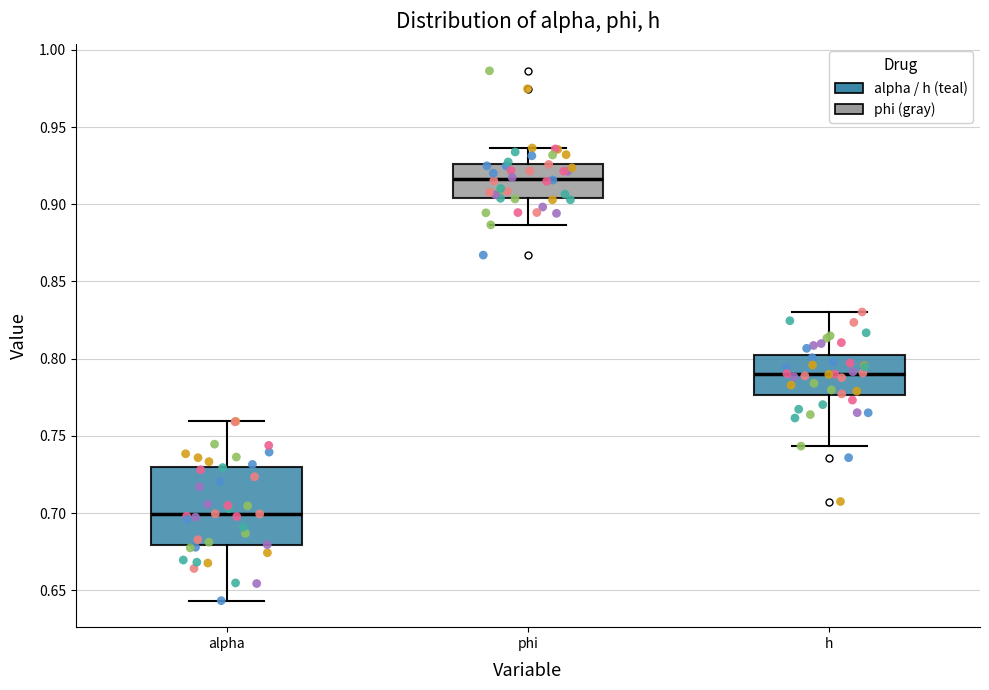

Which box's median line is the highest?

phi